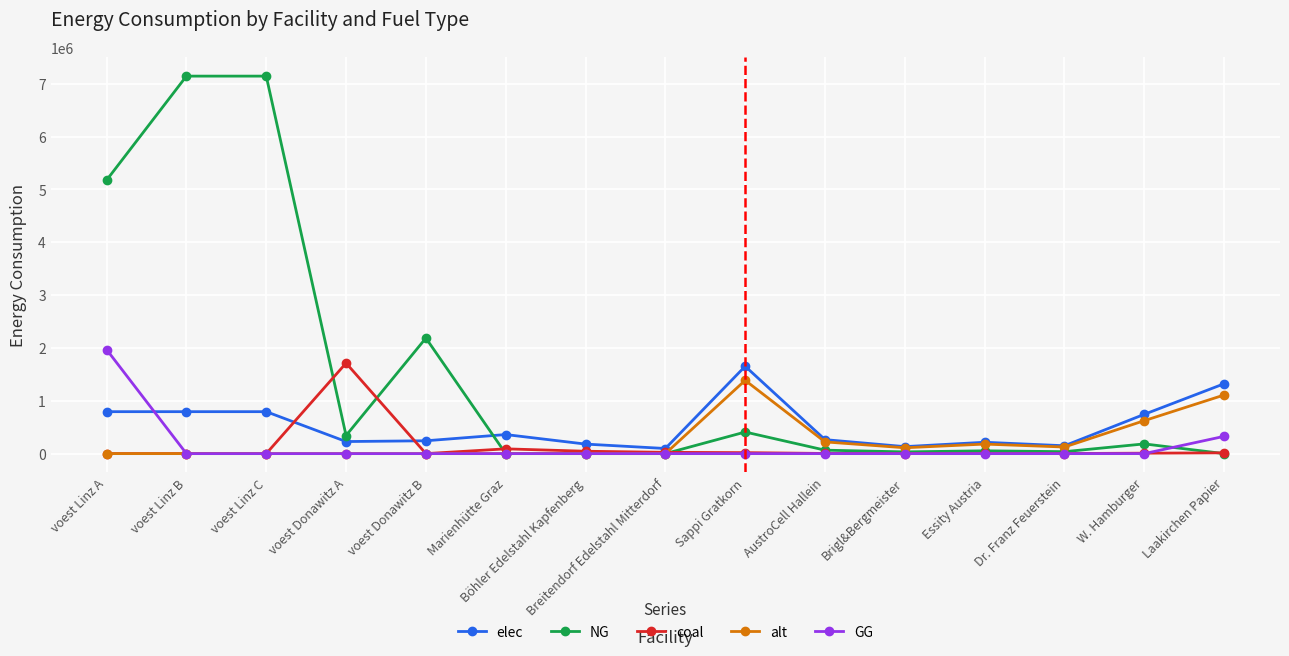

True or false: alt has a value of 619493.0 at Sappi Gratkorn.

False